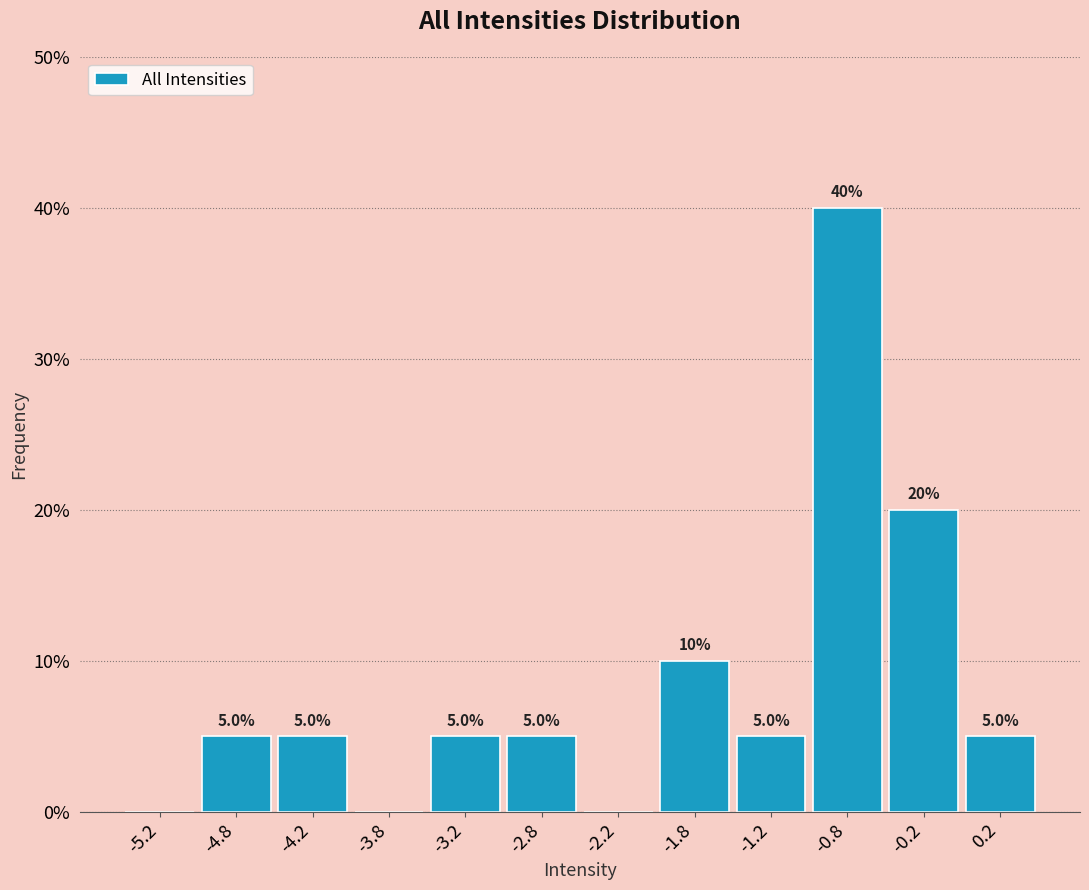

Over which range of the x-axis is the bar tallest?

-1.0 to -0.5